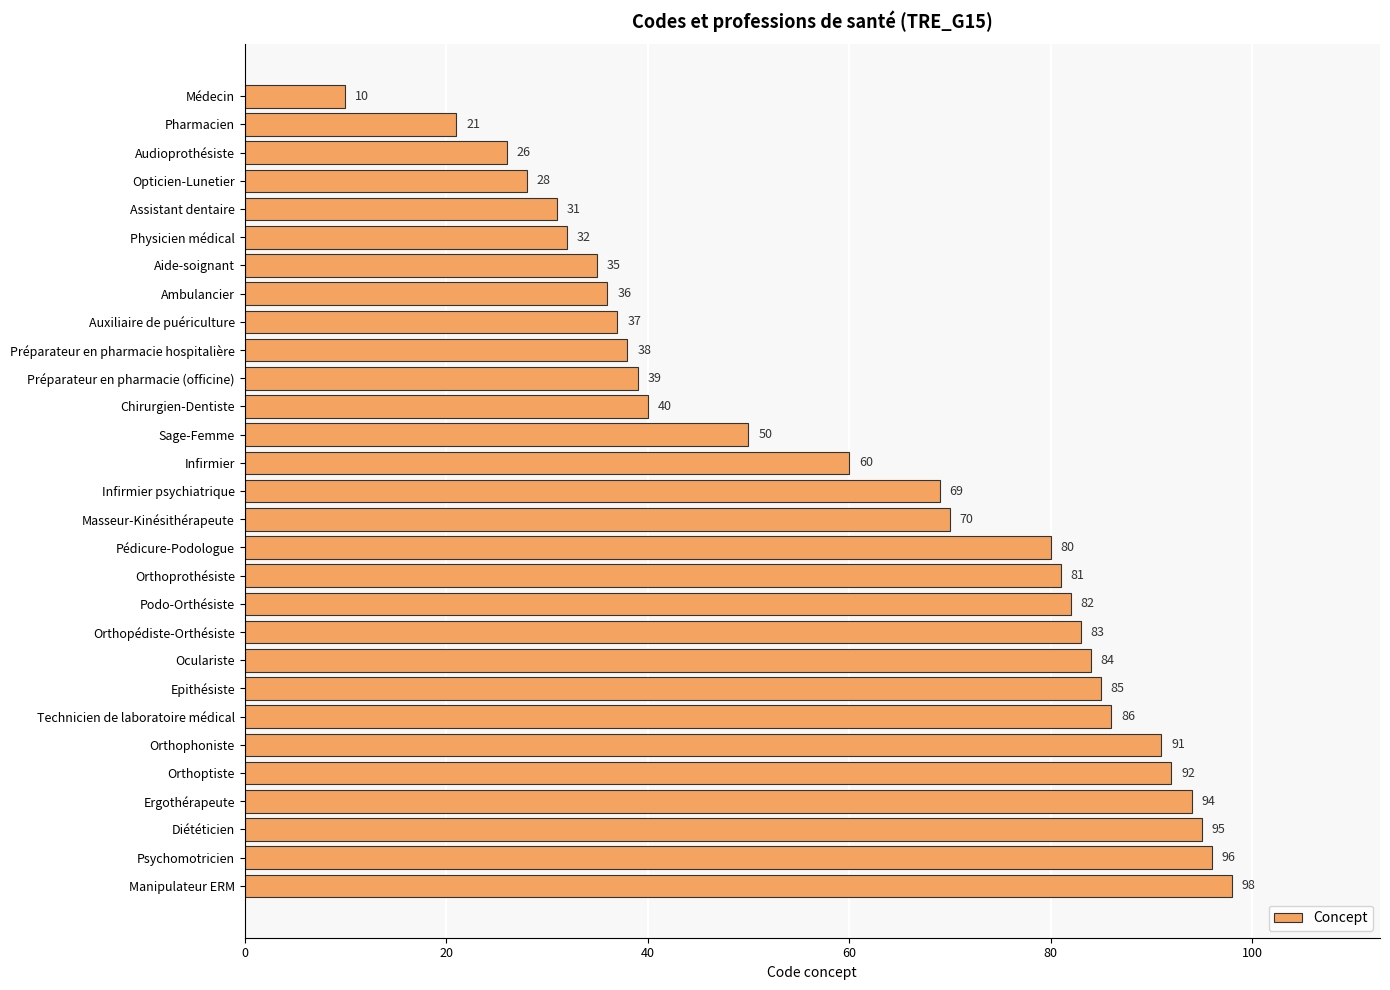

How many values are below 69?

14